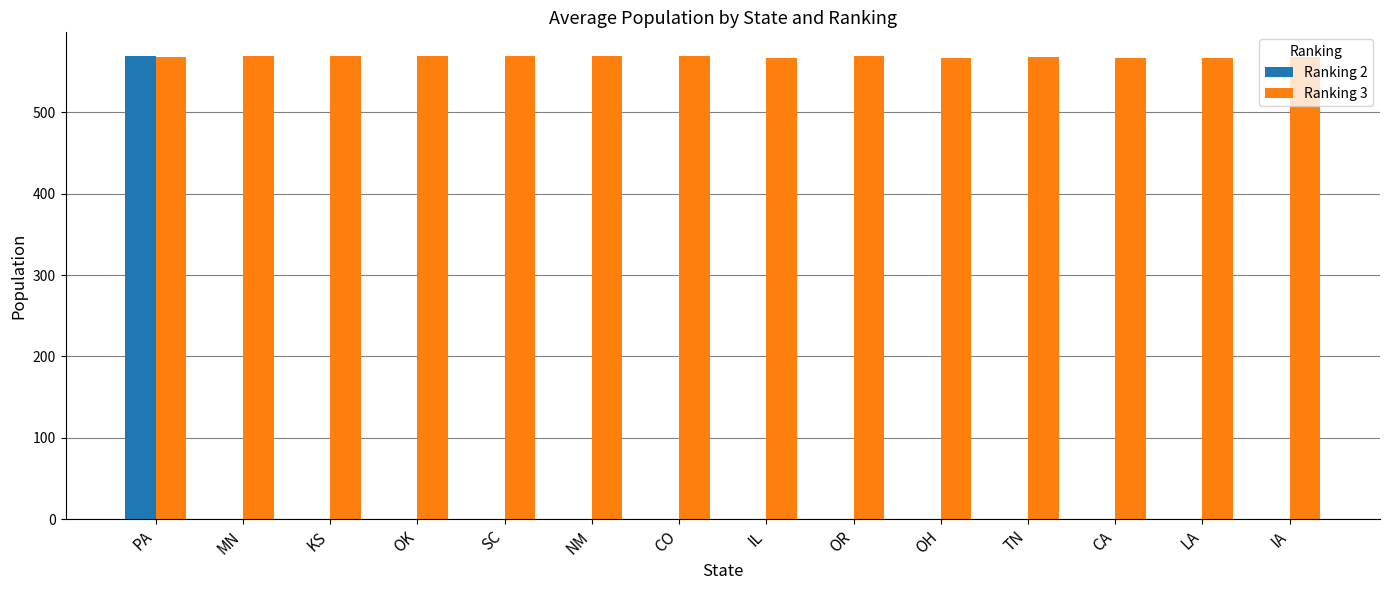

True or false: Ranking 2 has a value of 345.4 at LA.

False